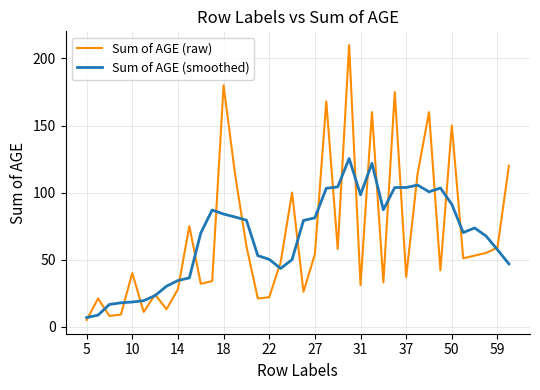

Rank the series by their maximum value, from lowest to highest.

Sum of AGE (smoothed), Sum of AGE (raw)